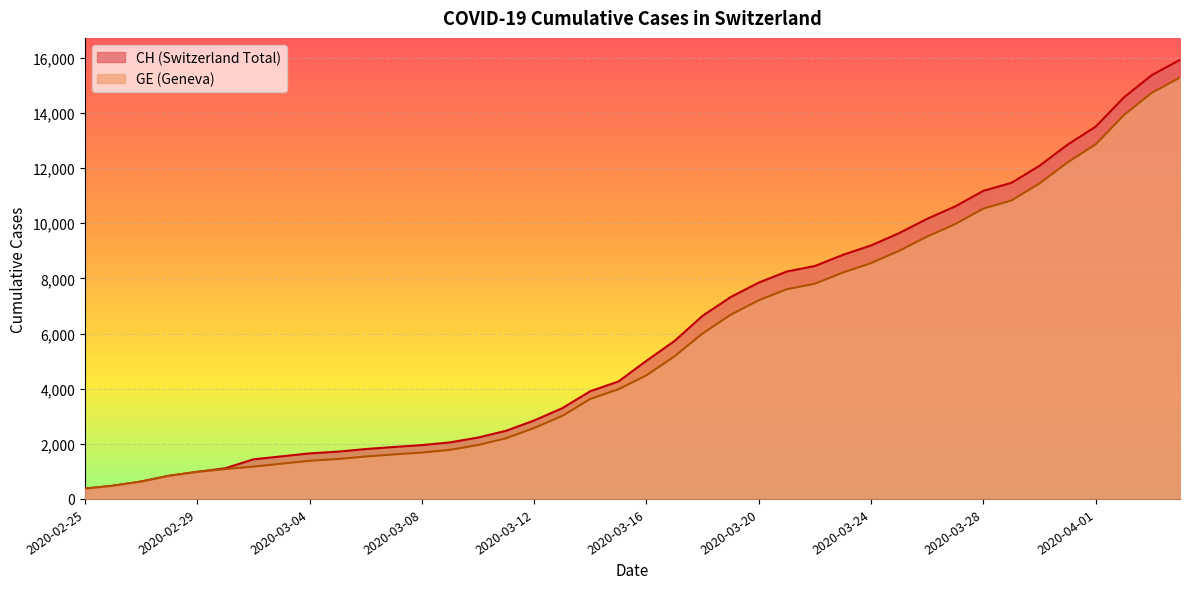

Where does the GE series first go above 4485?

2020-03-17